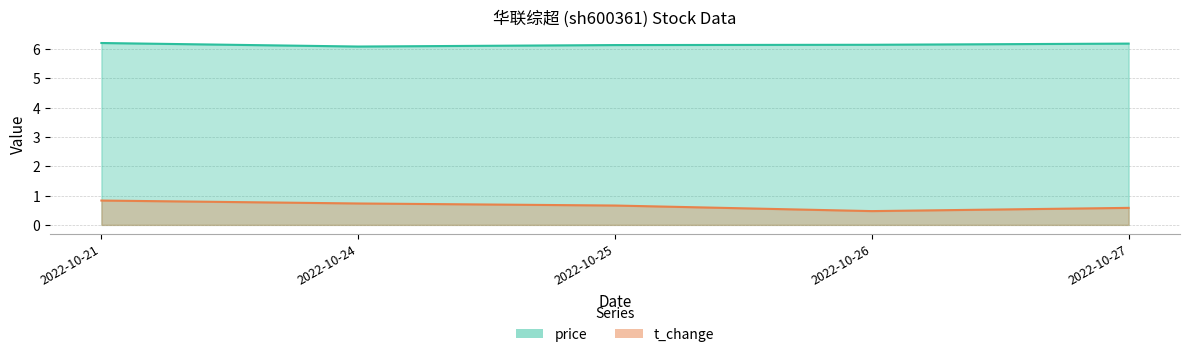

Rank the categories by price value from lowest to highest.

2022-10-24, 2022-10-25, 2022-10-26, 2022-10-27, 2022-10-21